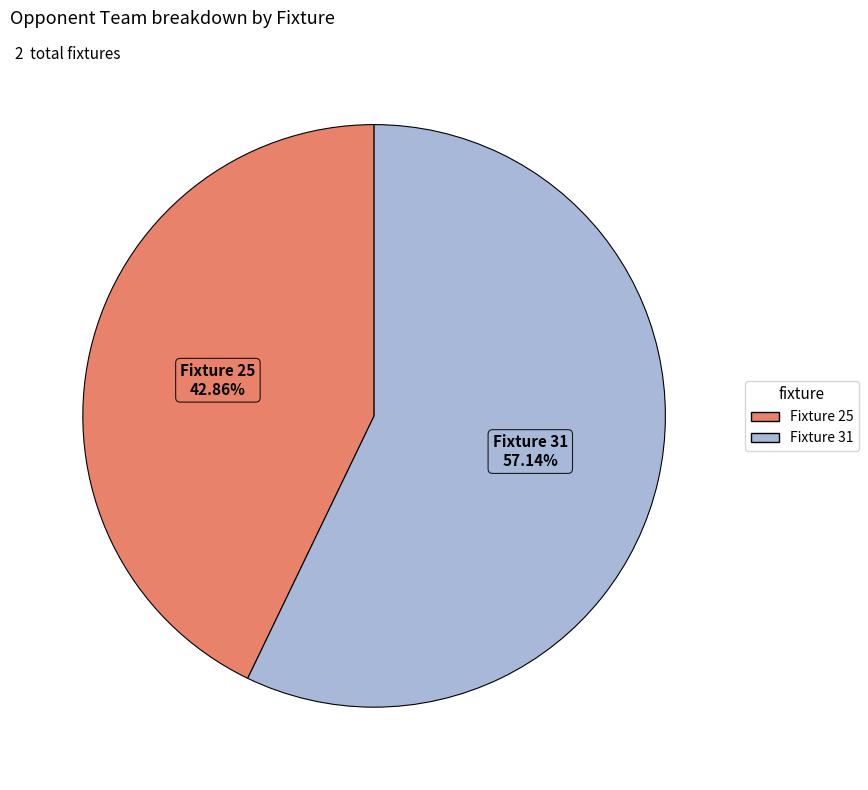

What percentage is the Fixture 31 slice, to the nearest percent?

57%